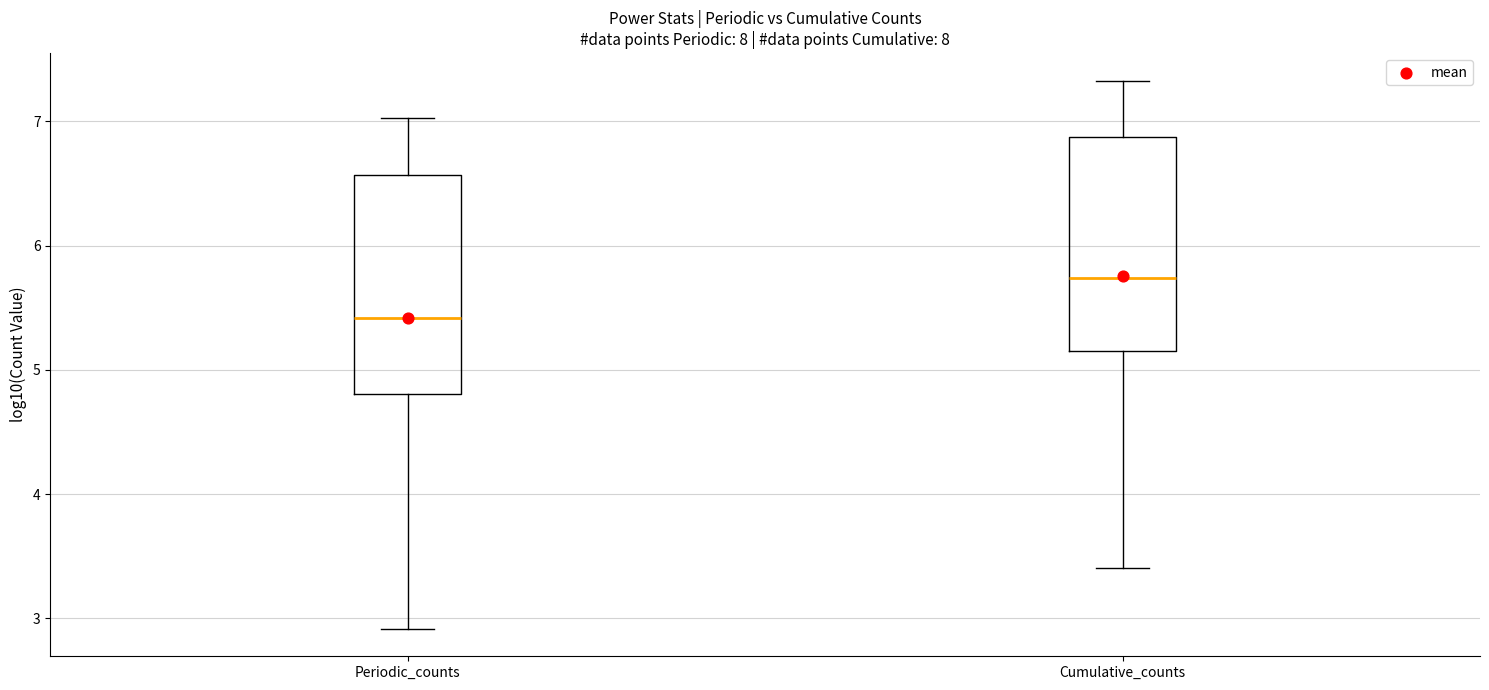

Where does the median line of the box for Cumulative_counts sit on the y-axis? The values are not printed on the chart, so give them approximately, as read against the axis.

5.7